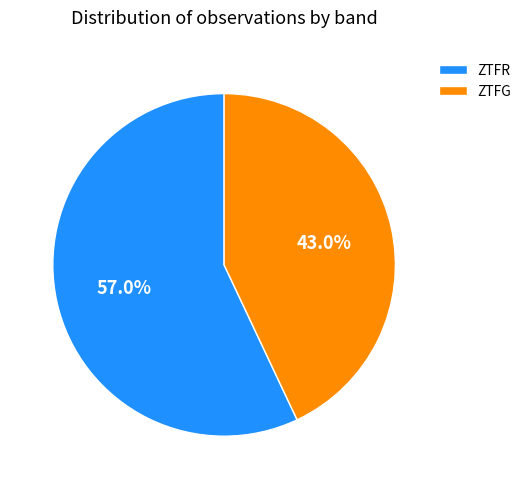

How many slices are in this pie chart?

2